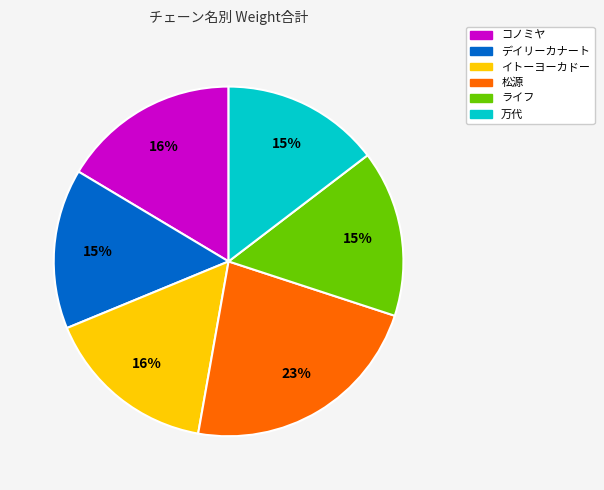

To the nearest percent, what is the combined percentage of 松源 and ライフ?

38%